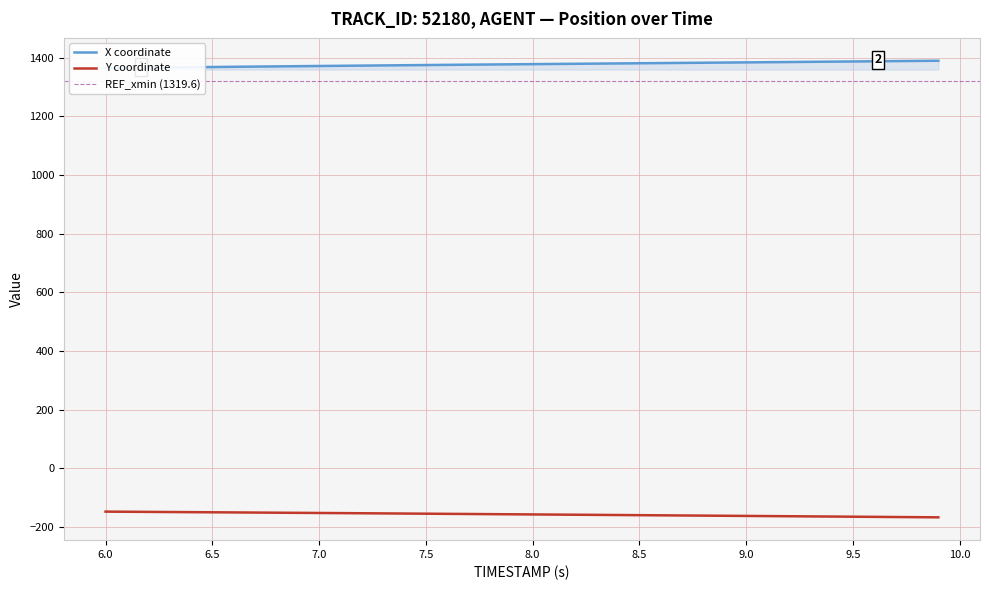

How many distinct data groups are displayed?

2